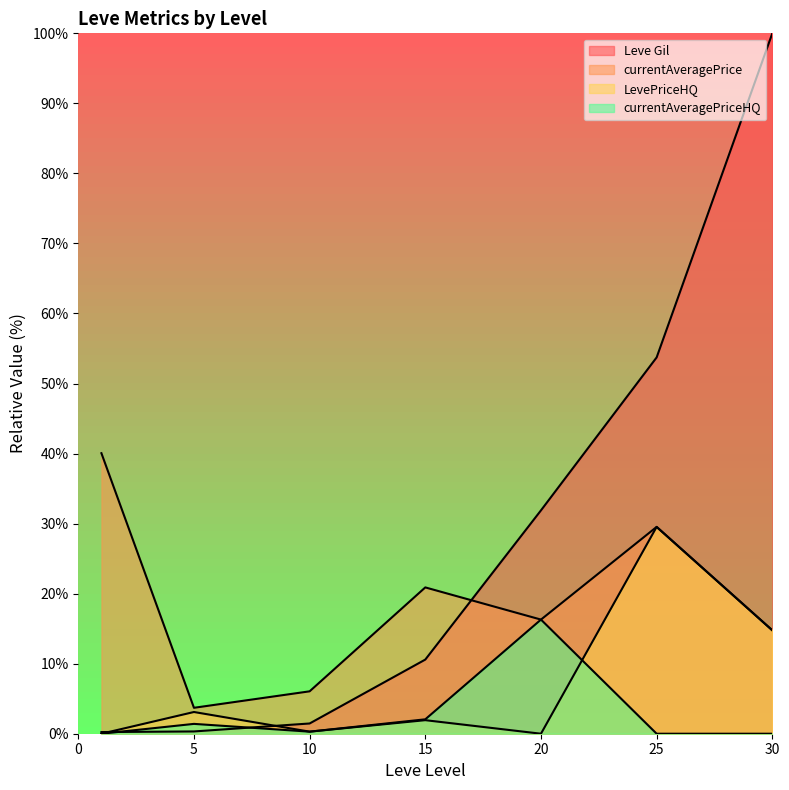

What is the highest value of the Leve Gil series?

100.0